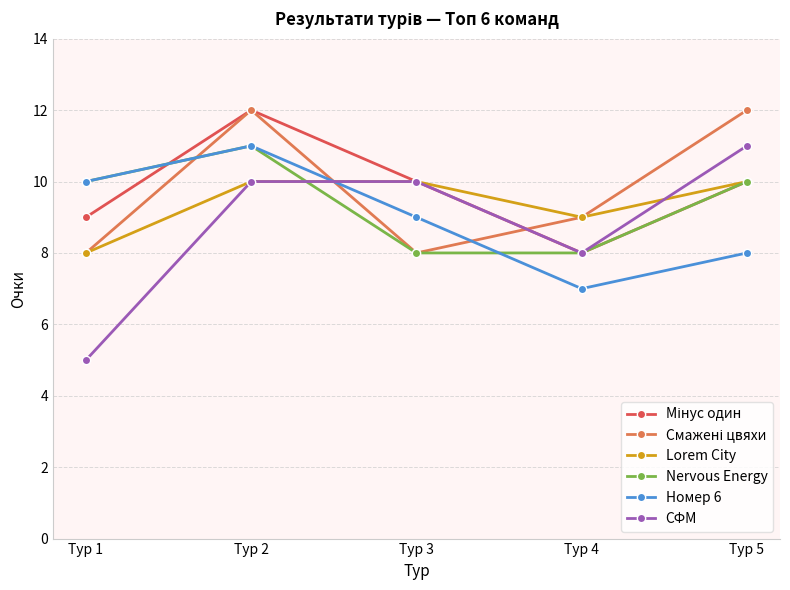

Is it true that Nervous Energy equals 16 at Тур 1?

False